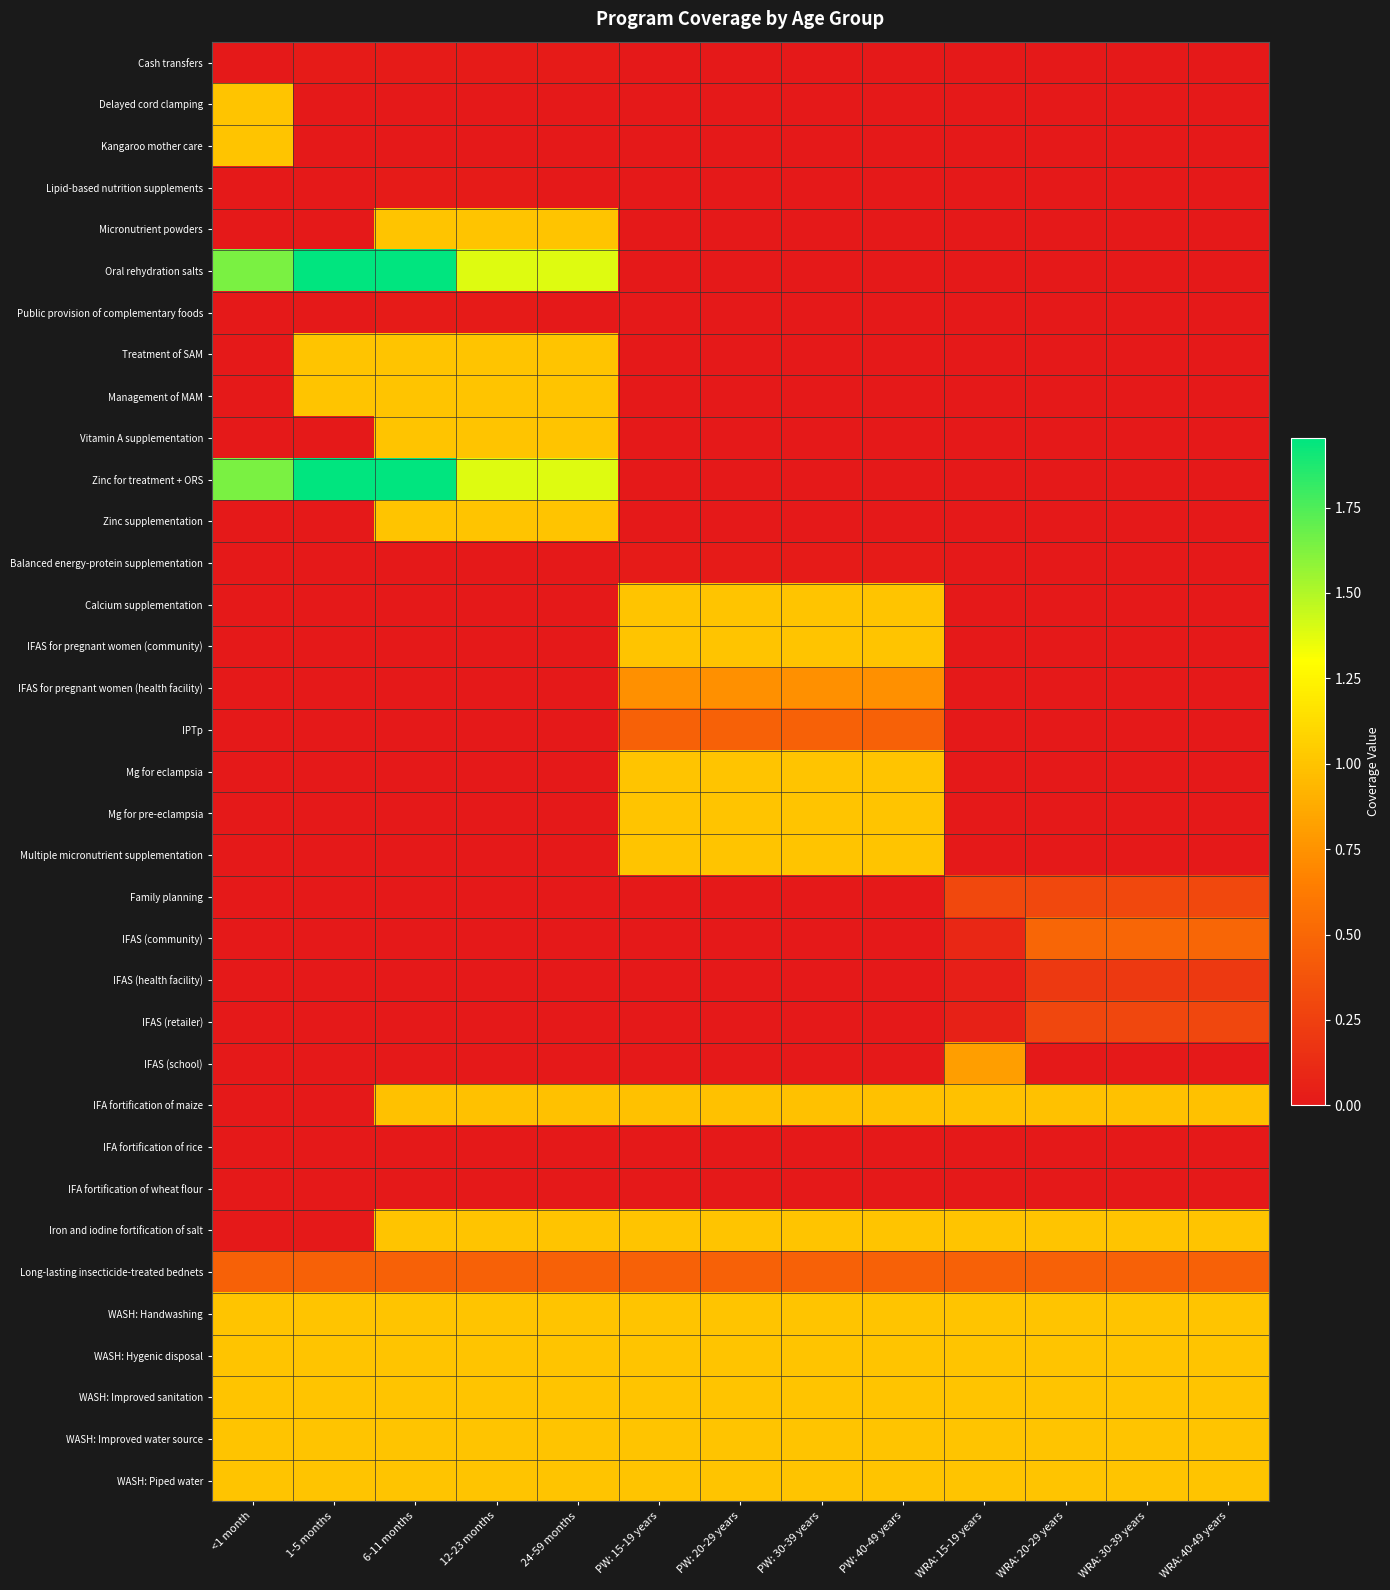

List the series in order of their peak value, highest first.

Oral rehydration salts, Zinc for treatment + ORS, Delayed cord clamping, Kangaroo mother care, Micronutrient powders, Treatment of SAM, Management of MAM, Vitamin A supplementation, Zinc supplementation, Calcium supplementation, IFAS for pregnant women (community), Mg for eclampsia, Mg for pre-eclampsia, Multiple micronutrient supplementation, Iron and iodine fortification of salt, WASH: Handwashing, WASH: Hygenic disposal, WASH: Improved sanitation, WASH: Improved water source, WASH: Piped water, IFA fortification of maize, IFAS (school), IFAS for pregnant women (health facility), IFAS (community), IPTp, Long-lasting insecticide-treated bednets, Family planning, IFAS (retailer), IFAS (health facility), Cash transfers, Lipid-based nutrition supplements, Public provision of complementary foods, Balanced energy-protein supplementation, IFA fortification of rice, IFA fortification of wheat flour